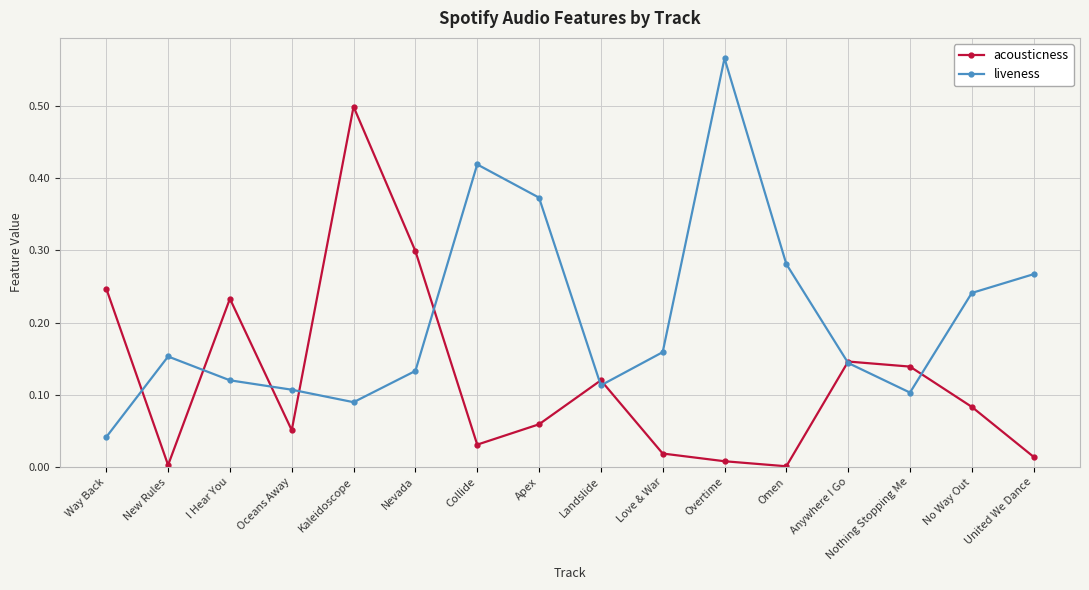

How many categories are shown in the chart?

16